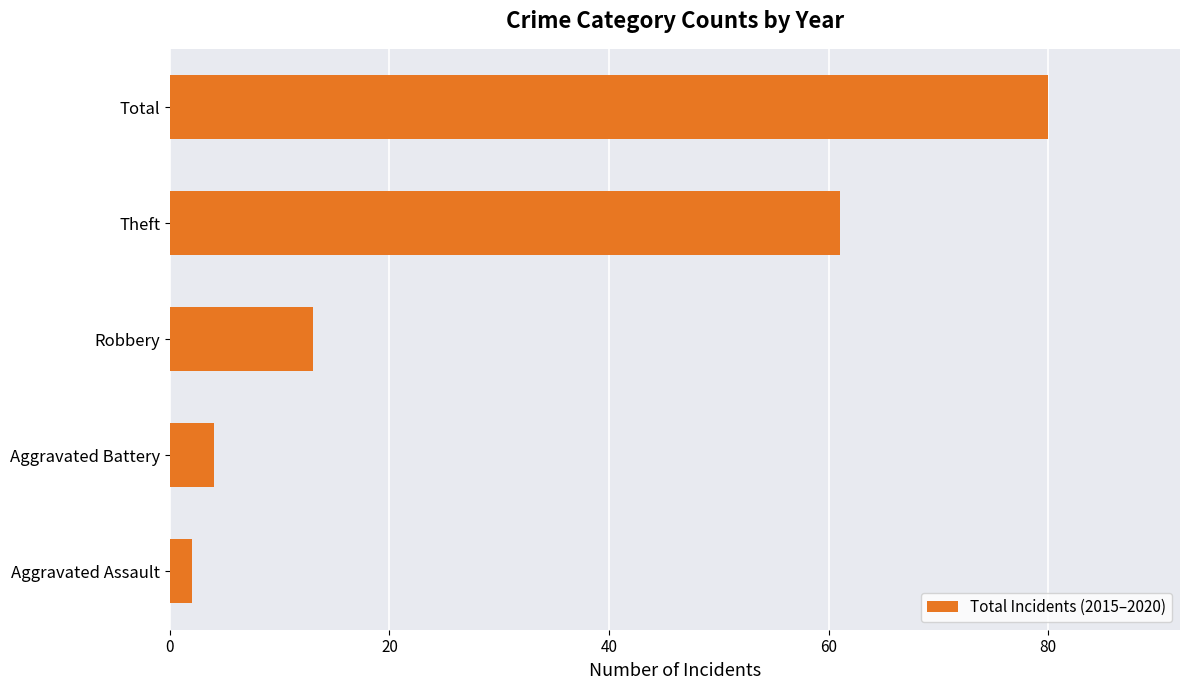

Does the chart contain any negative values?

No